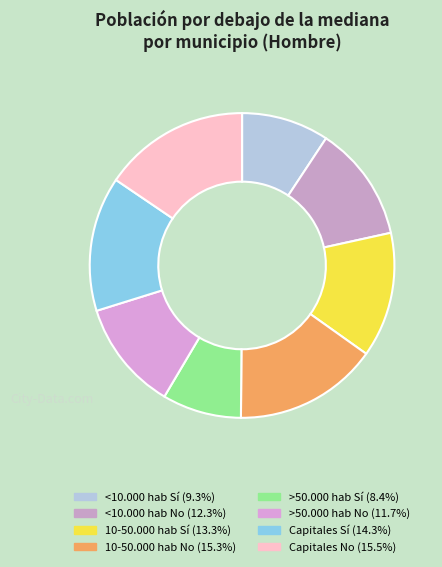

To the nearest percent, what percentage of the pie is <10.000 hab Sí?

9%